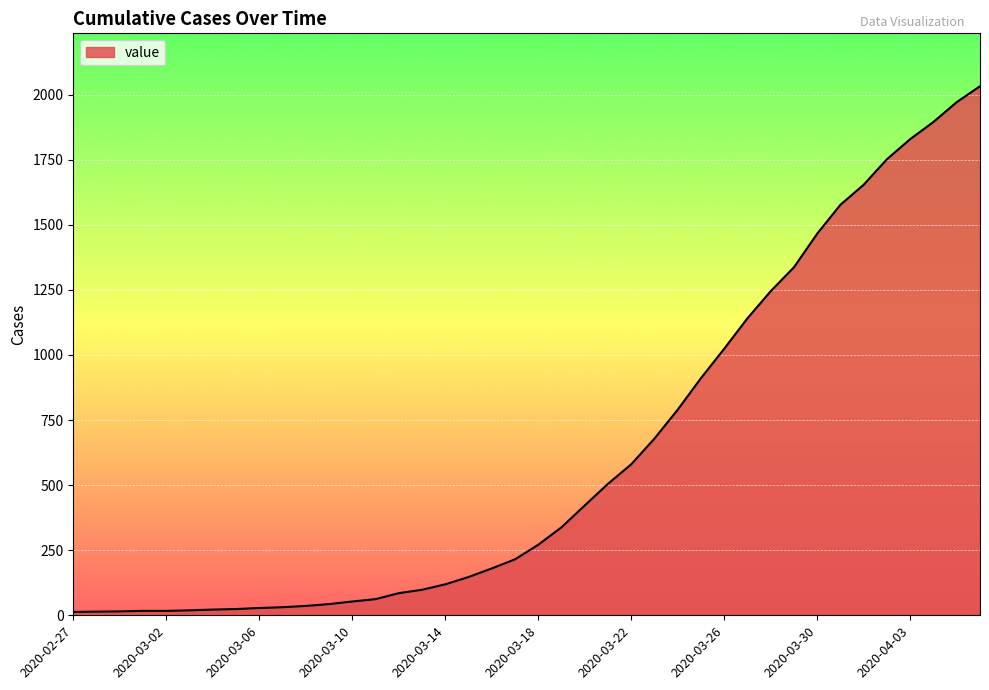

What is the difference between the maximum and minimum values?

2019